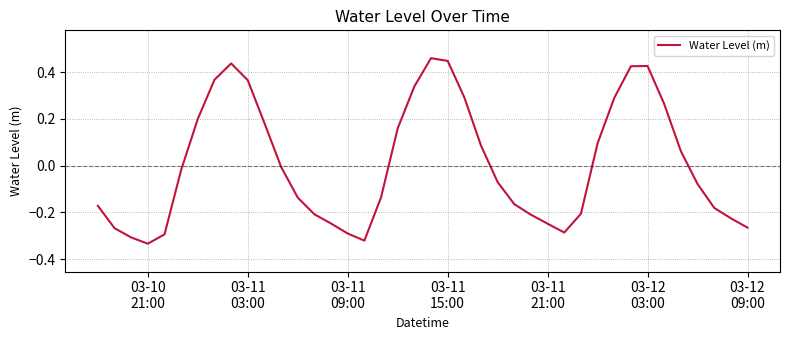

What is the difference between the maximum and minimum values?

0.8